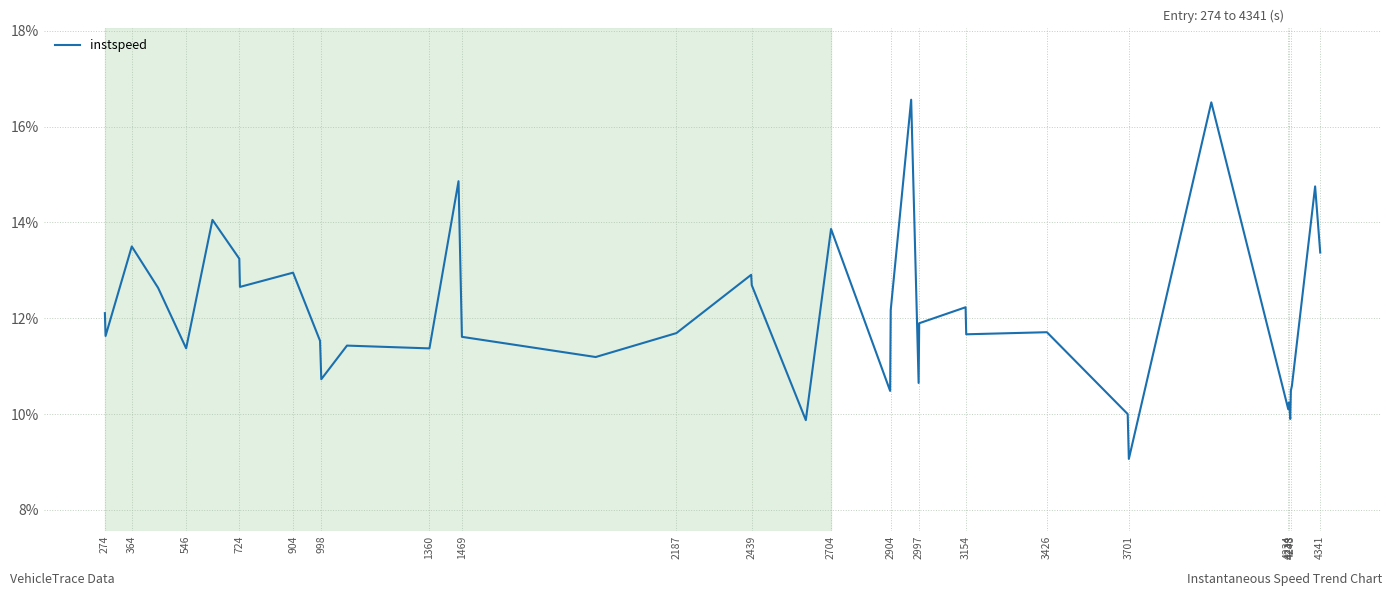

What is the difference between the maximum and minimum values?

7.5